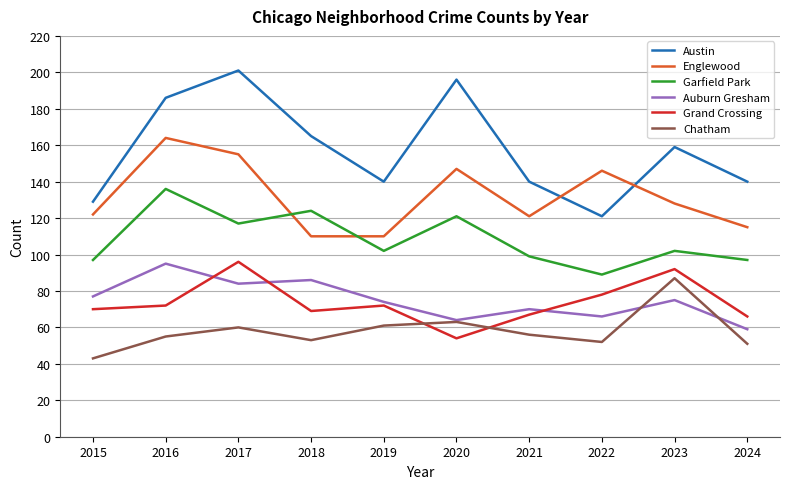

Where does the Chatham series first go above 56?

2017